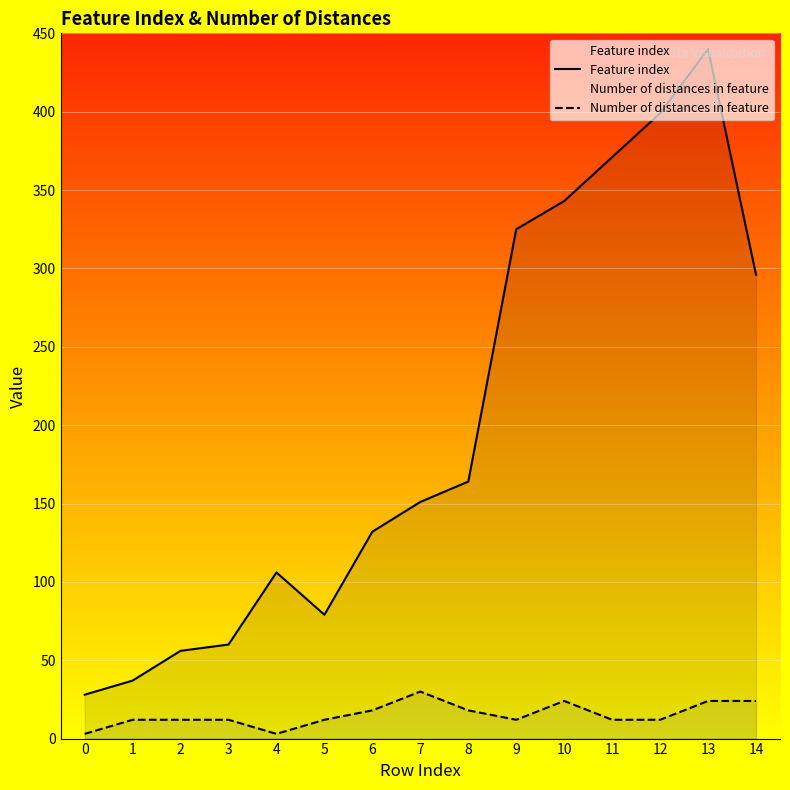

Which series has the largest range (max minus min)?

Feature index